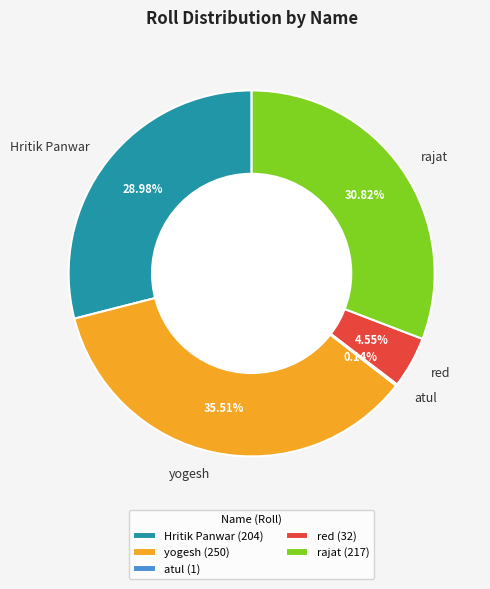

Combined, do Hritik Panwar and red account for over 50%?

No